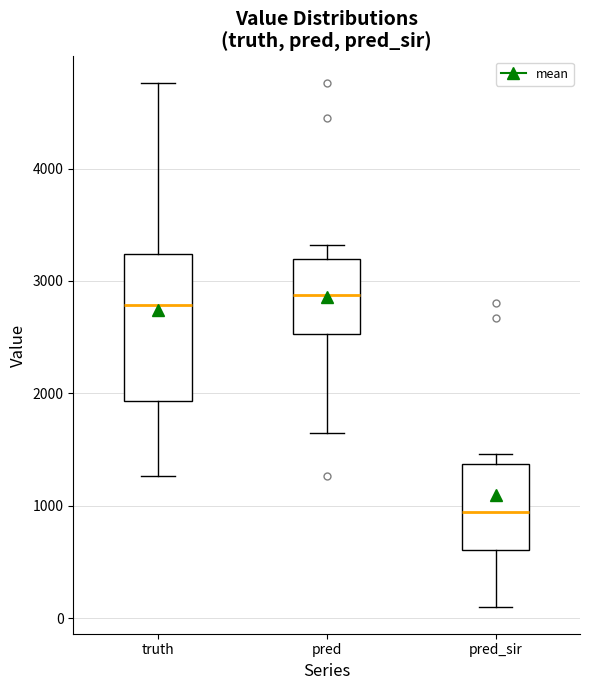

Reading left to right, transcribe this box plot: for each box, give where its median line is, the range the box spans, and where its two whiskers end, as read against the y-axis. The values are not printed on the chart, so give them approximately, as read against the axis.

truth: median 2800, box 1900 to 3200, whiskers 1300 to 4800
pred: median 2900, box 2500 to 3200, whiskers 1600 to 3300
pred_sir: median 900, box 600 to 1400, whiskers 100 to 1500